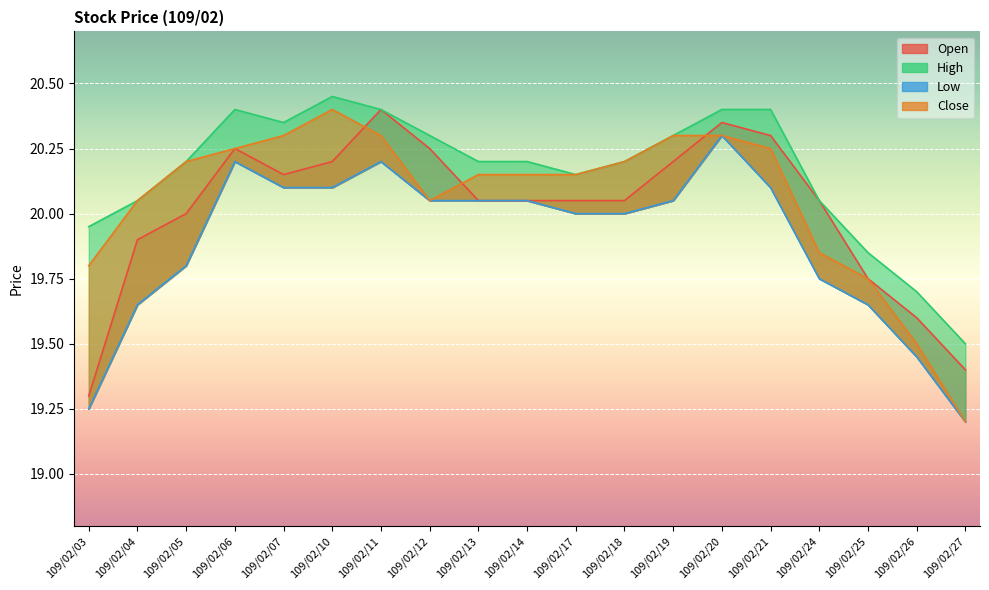

True or false: Close has a value of 5.6 at 109/02/26.

False